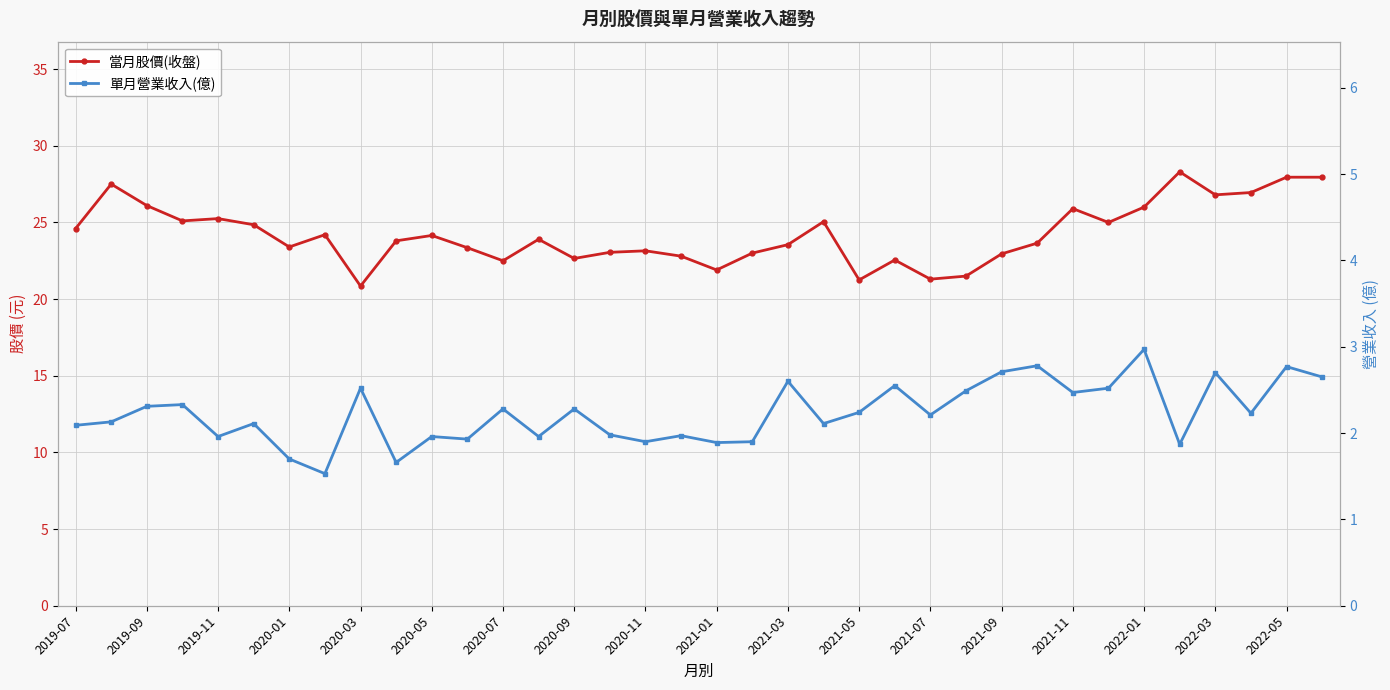

True or false: 當月股價(收盤) and 單月營業收入(億) intersect in this chart.

False